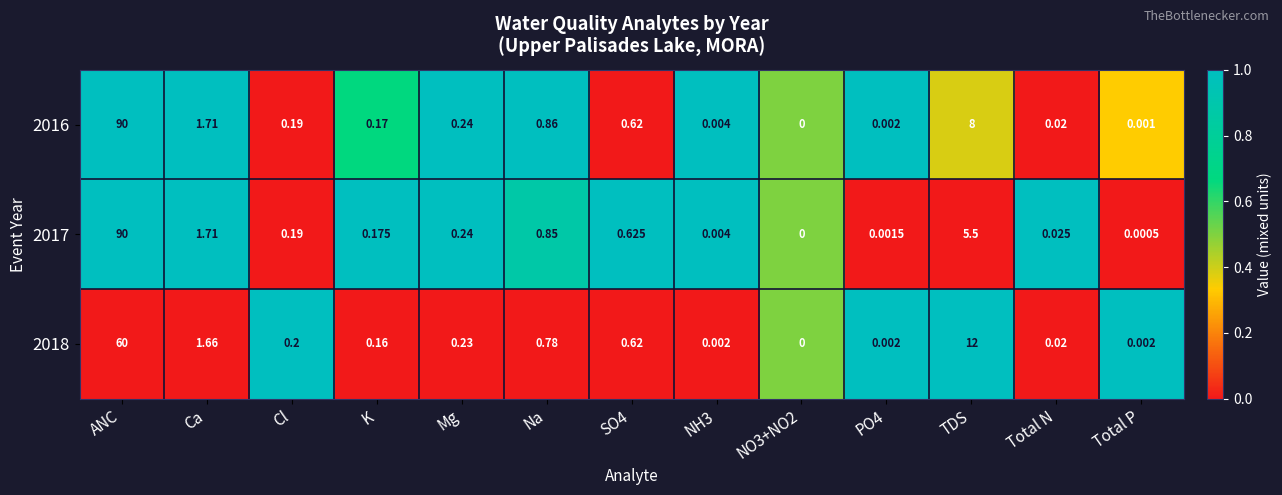

Which category has the highest value in the 2017 series?

ANC